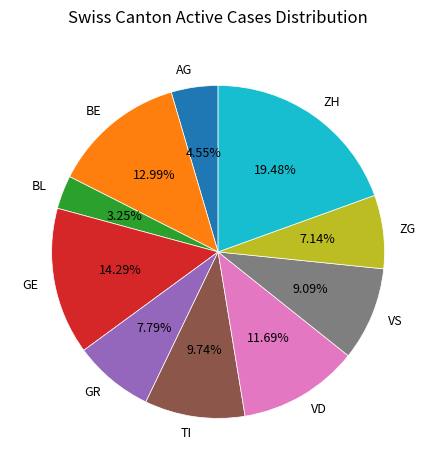

Which category has the biggest portion of the pie?

ZH